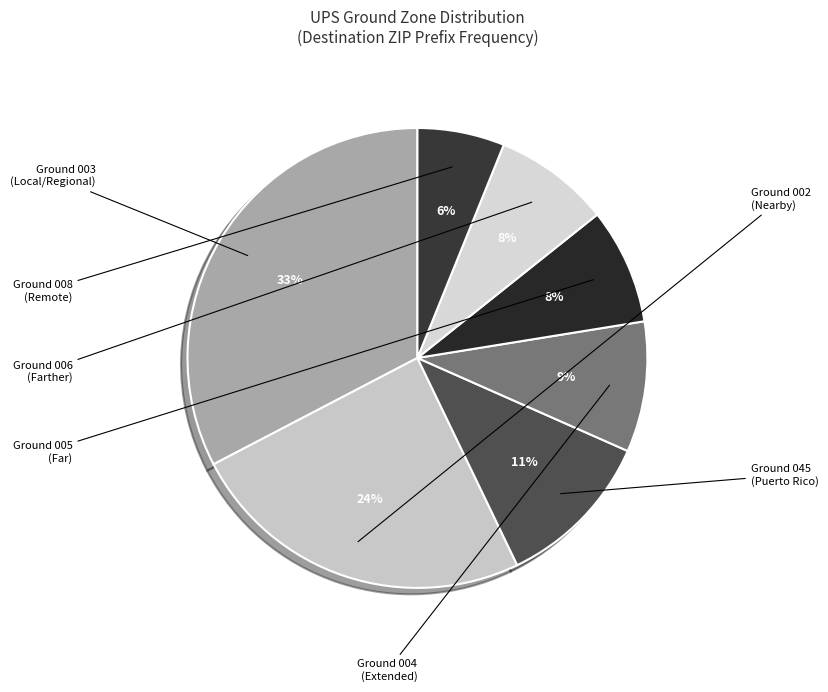

Which category has the biggest portion of the pie?

Ground Zone 3